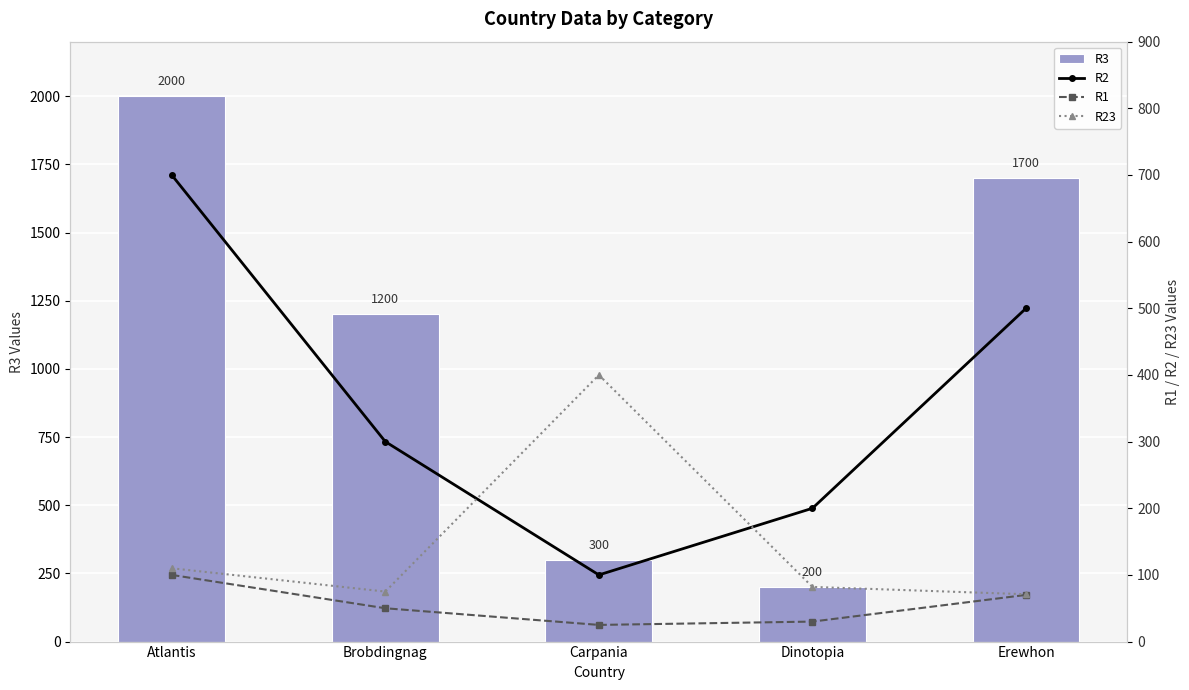

Reading right to left, what are all the values shown in this chart?

R3: Erewhon=1700	Dinotopia=200	Carpania=300	Brobdingnag=1200	Atlantis=2000
R2: Erewhon=500	Dinotopia=200	Carpania=100	Brobdingnag=300	Atlantis=700
R1: Erewhon=70	Dinotopia=30	Carpania=25	Brobdingnag=50	Atlantis=100
R23: Erewhon=71	Dinotopia=82	Carpania=400	Brobdingnag=75	Atlantis=110